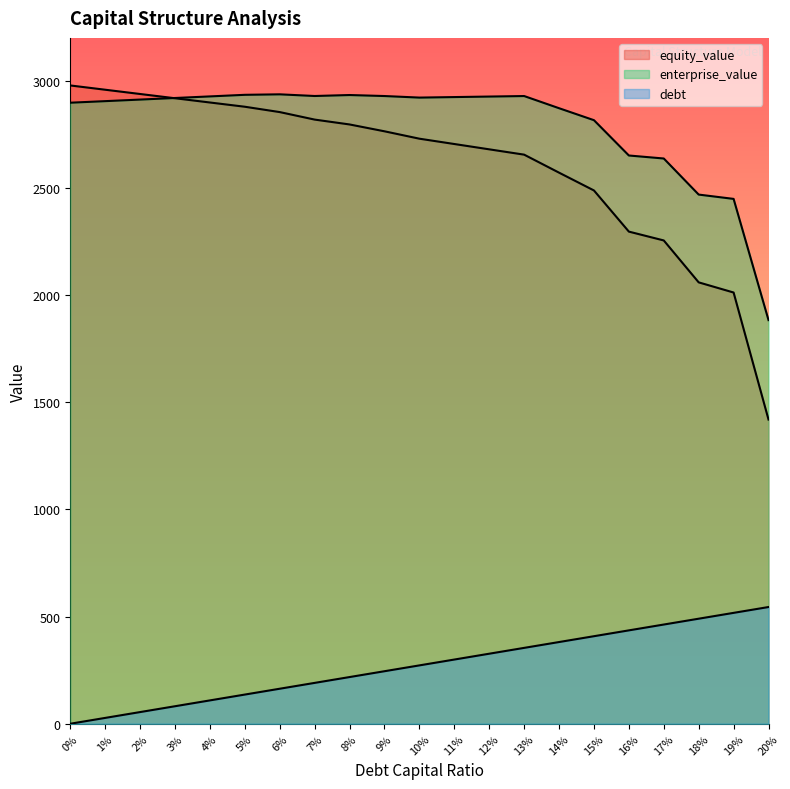

How many data points does each series have?

21